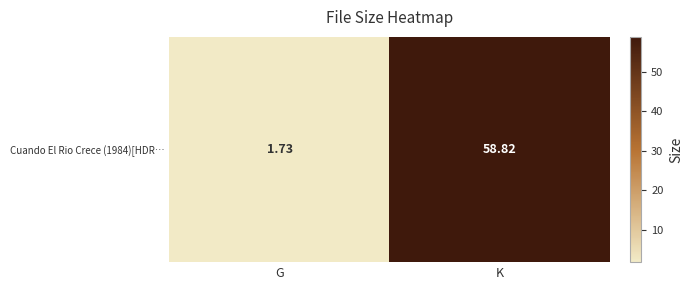

Reading right to left, list all the values displayed in this chart.

58.8	1.7